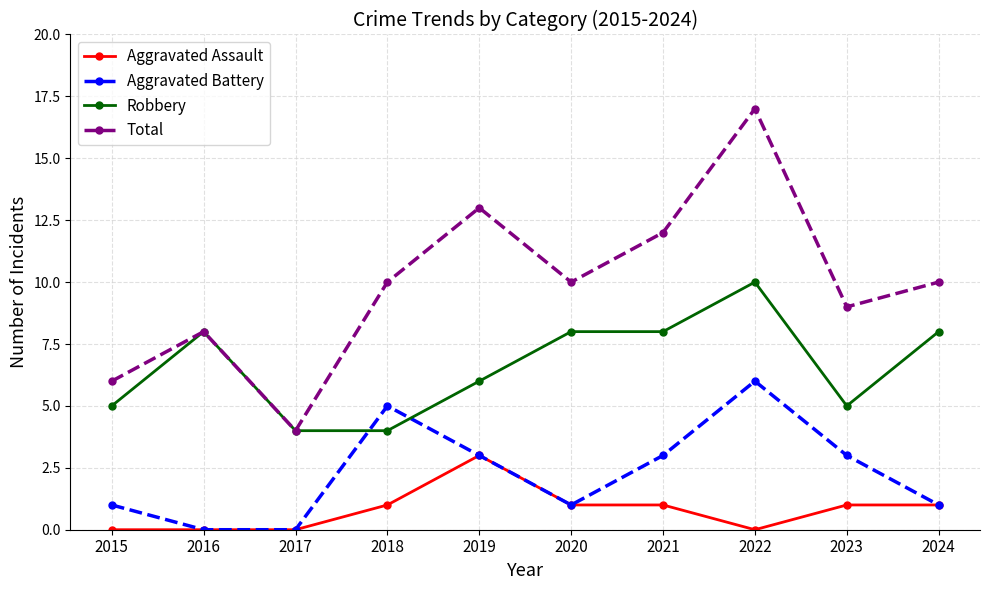

What is the sum of all Aggravated Assault values?

8